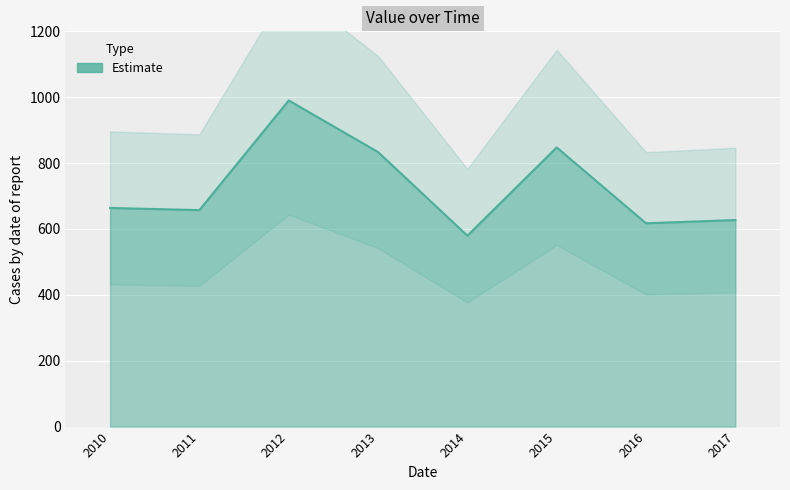

True or false: there are more than 2 points higher than both neighbors.

False